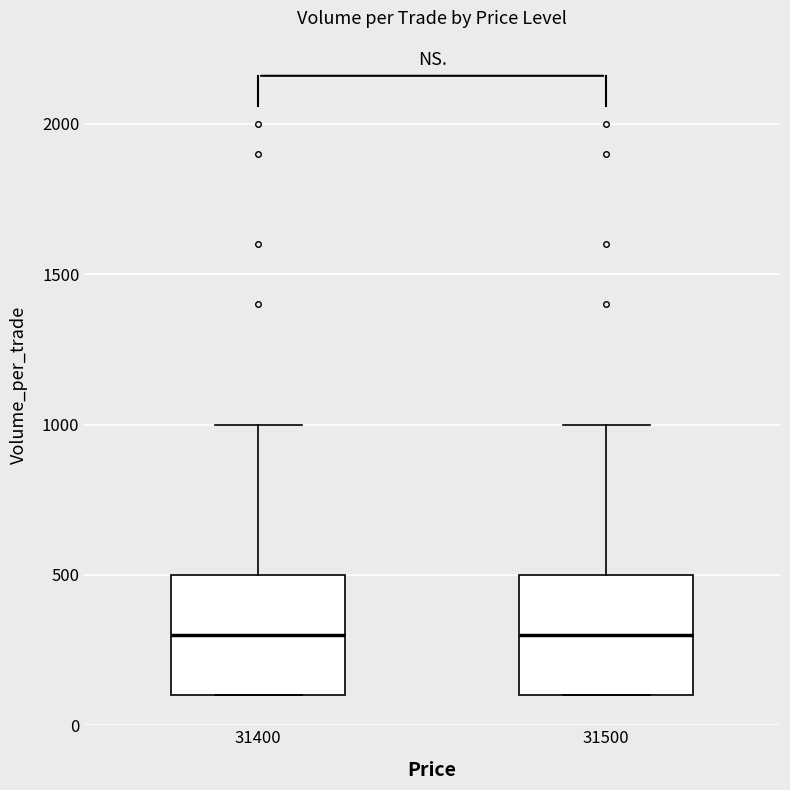

Reading left to right, transcribe this box plot: for each box, give where its median line is, the range the box spans, and where its two whiskers end, as read against the y-axis. The values are not printed on the chart, so give them approximately, as read against the axis.

31400: median 300, box 100 to 500, whiskers 100 to 1000
31500: median 300, box 100 to 500, whiskers 100 to 1000